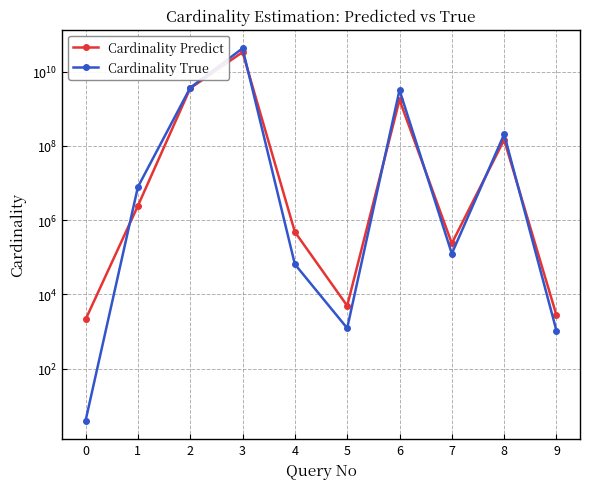

At 5, list the series in order from smallest to largest.

Cardinality True, Cardinality Predict